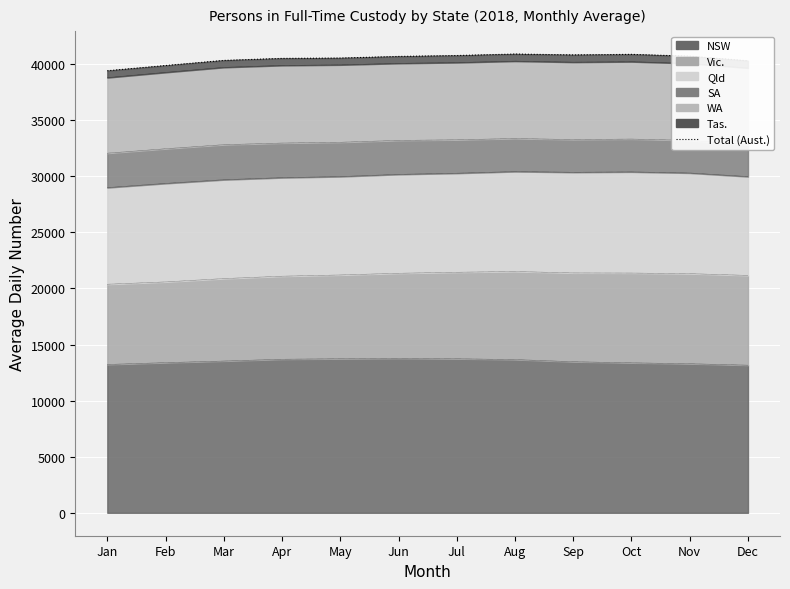

What value does the data have at Aug?

40903